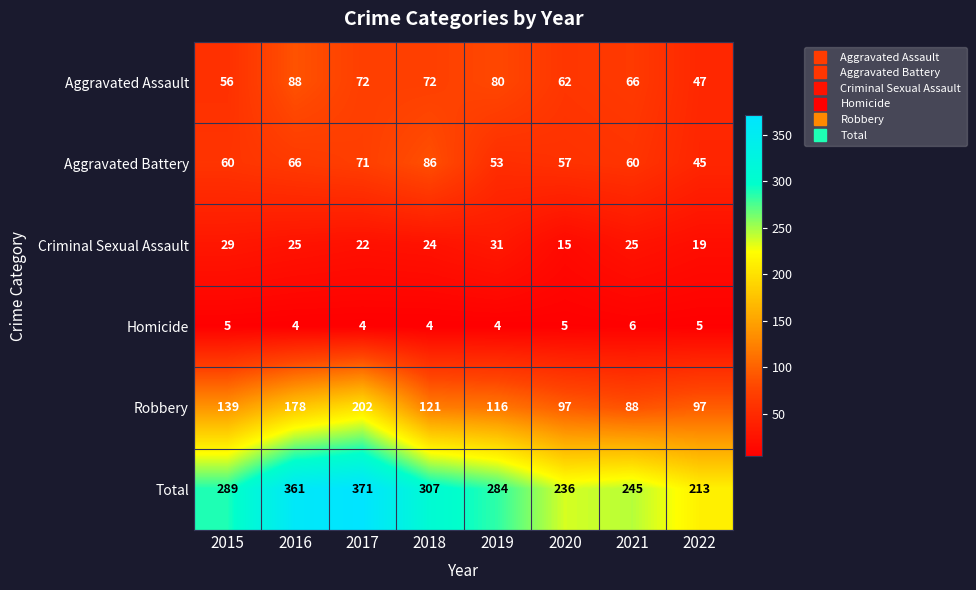

Which series changed the most between 2016 and 2019?

Total